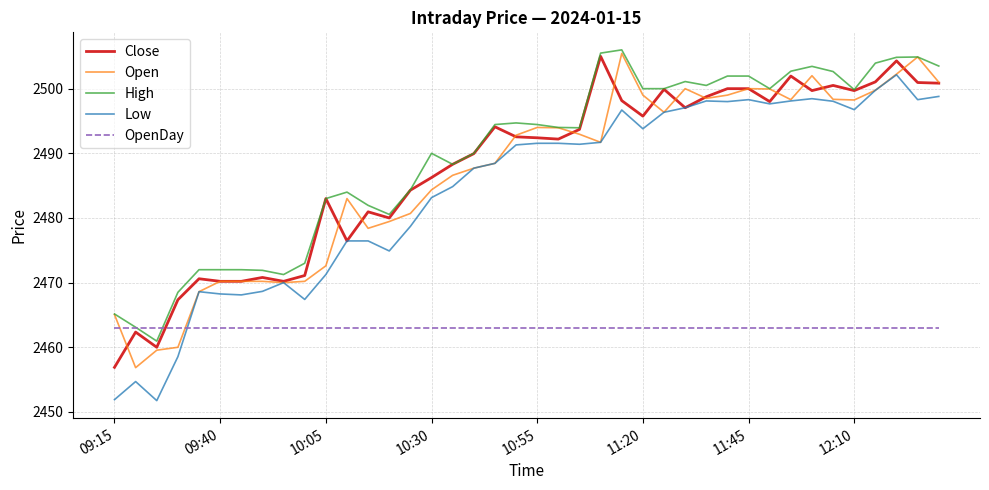

True or false: High and Low intersect in this chart.

False